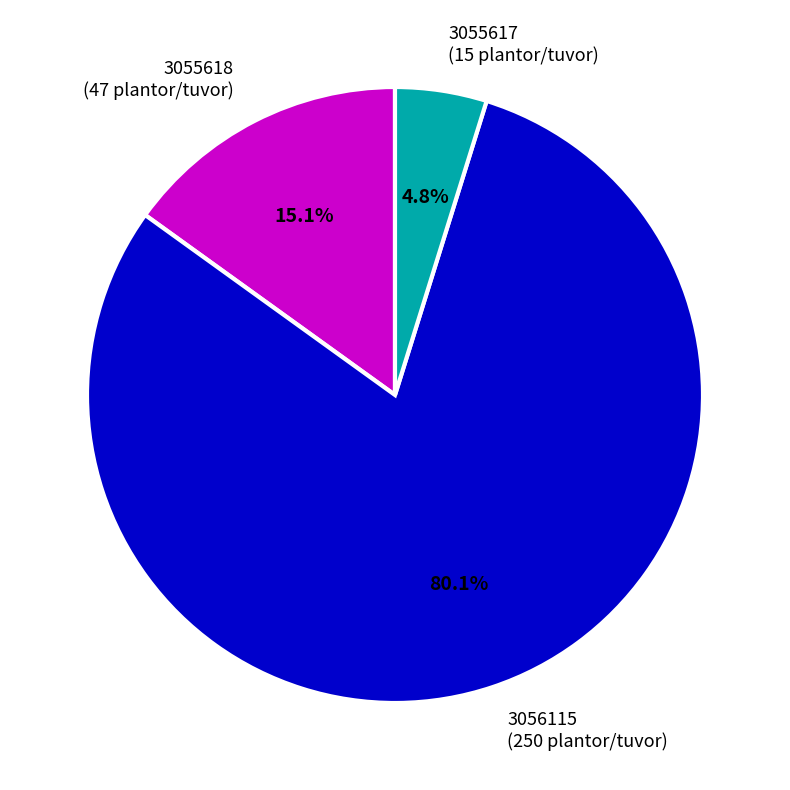

What is the smallest slice in the pie chart?

3055617 (15 plantor/tuvor)